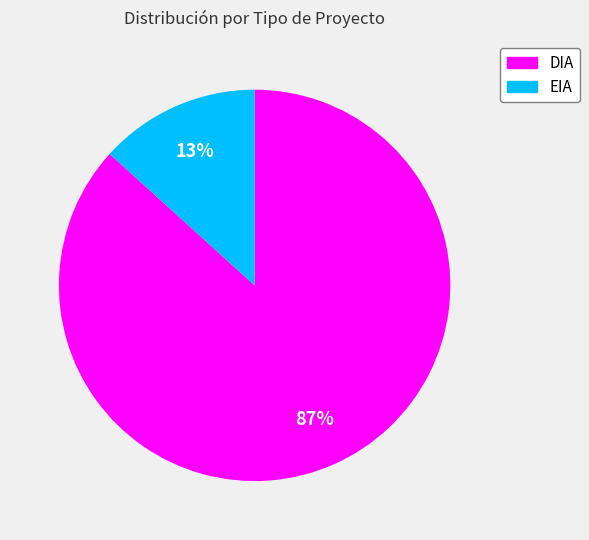

True or false: EIA accounts for 13% of the total.

True